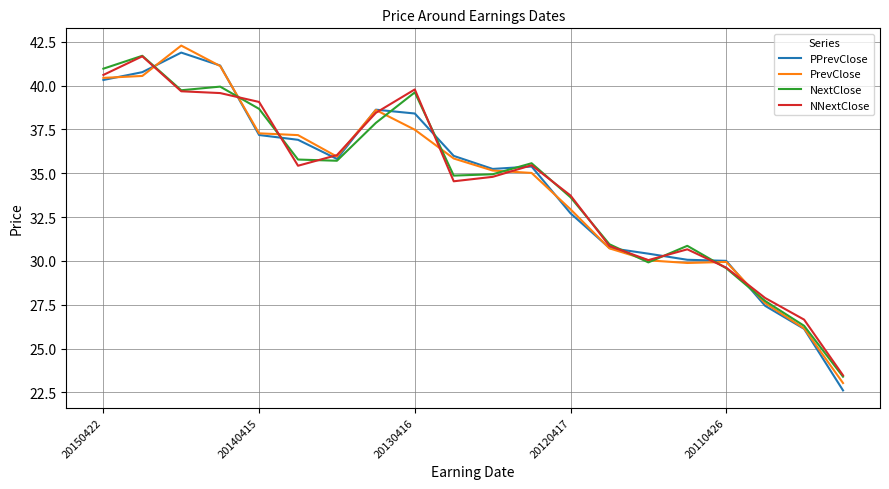

What are all the series names shown in the legend?

PPrevClose, PrevClose, NextClose, NNextClose